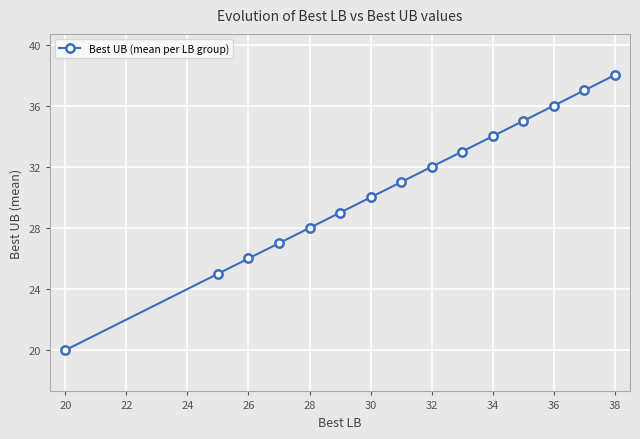

Reading left to right, what are all the values shown in this chart?

20	25	26	27	28	29	30	31	32	33	34	35	36	37	38